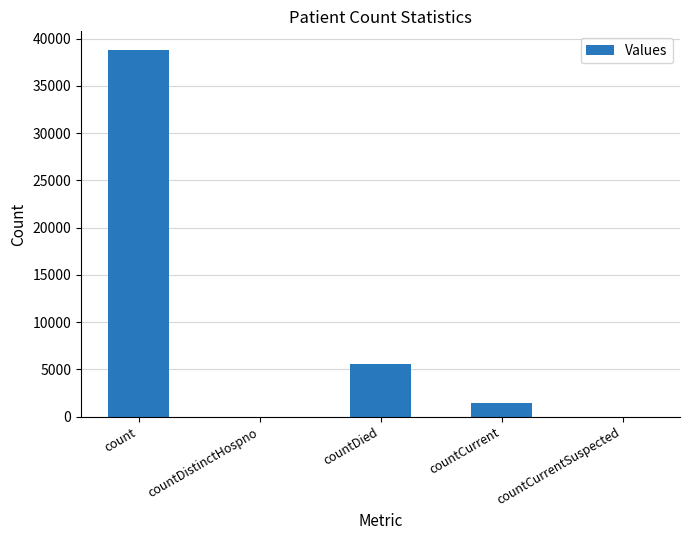

Is it true that the value at countCurrentSuspected is 0?

True